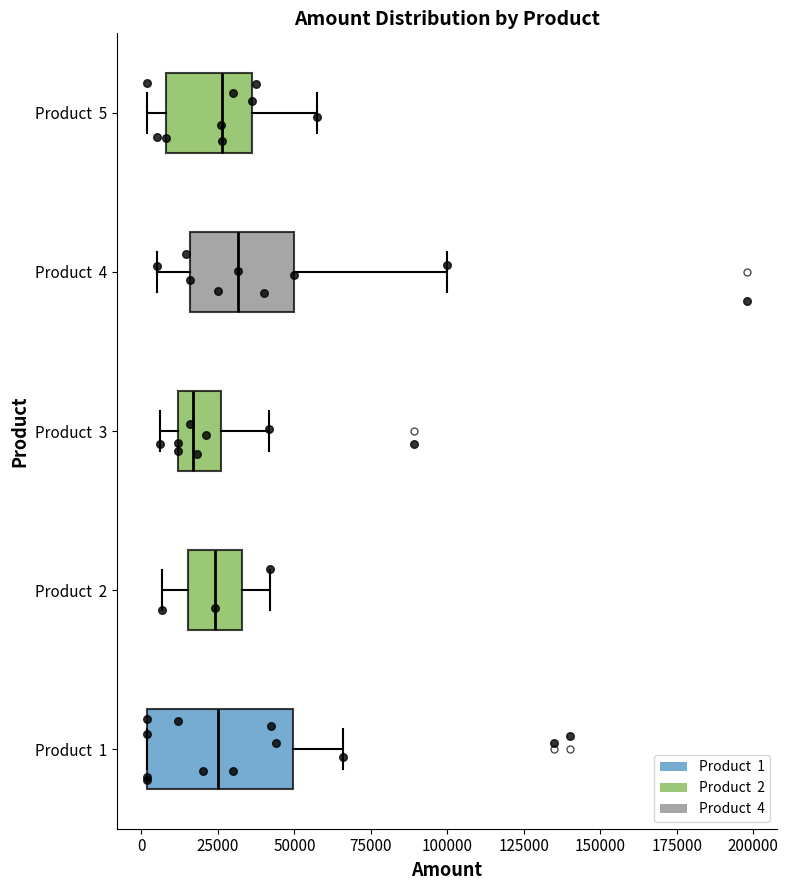

Where does the median line of the box for Product 5 sit on the x-axis? The values are not printed on the chart, so give them approximately, as read against the axis.

25000